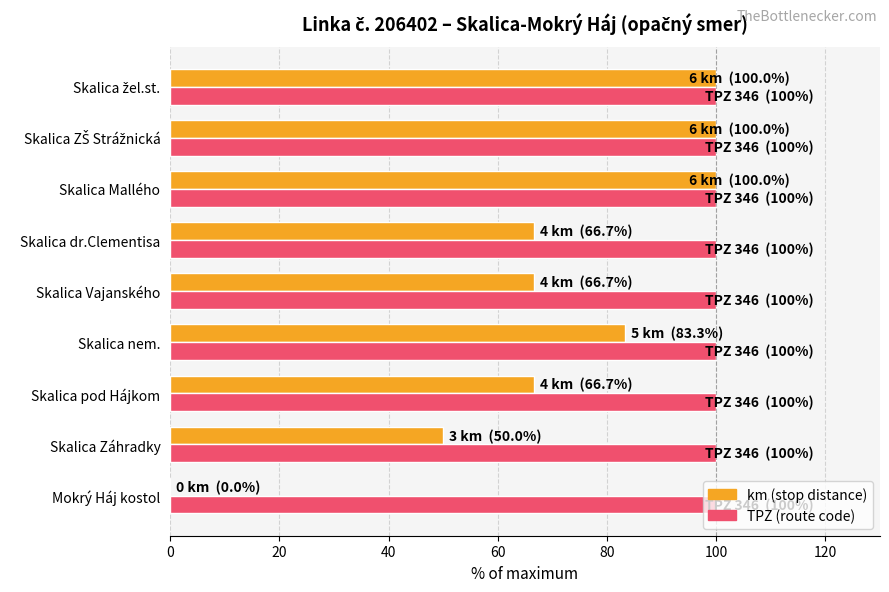

What is the total value across all series at Skalica Mallého?

200.0